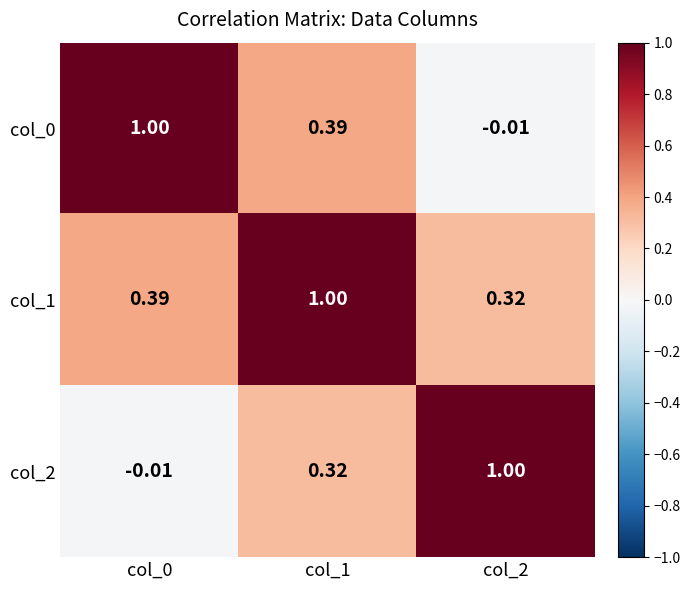

How many data points does each series have?

3